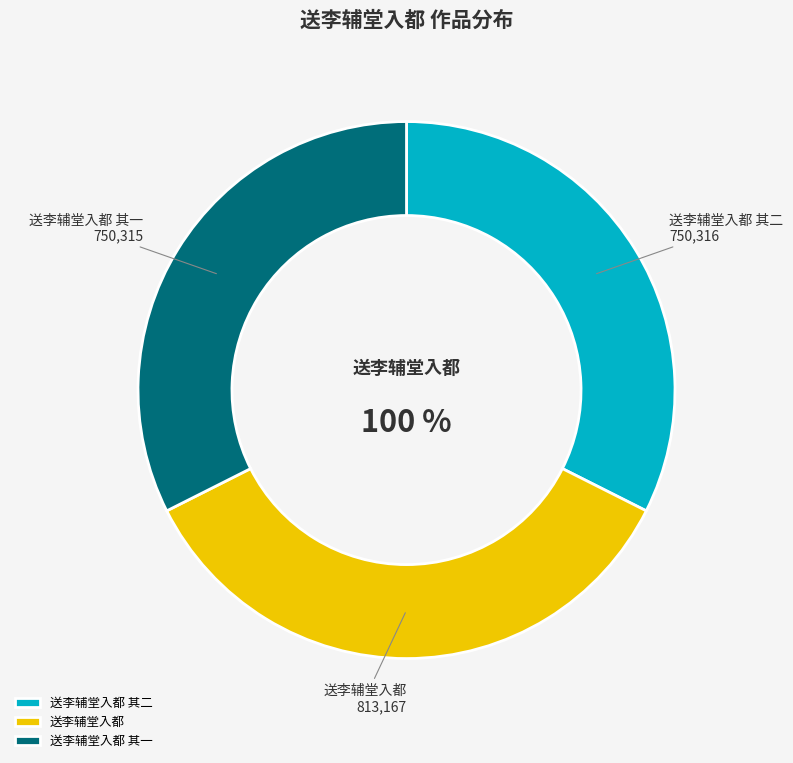

To the nearest percent, what is the difference between the 送李辅堂入都 其一 and 送李辅堂入都 slice percentages?

3%